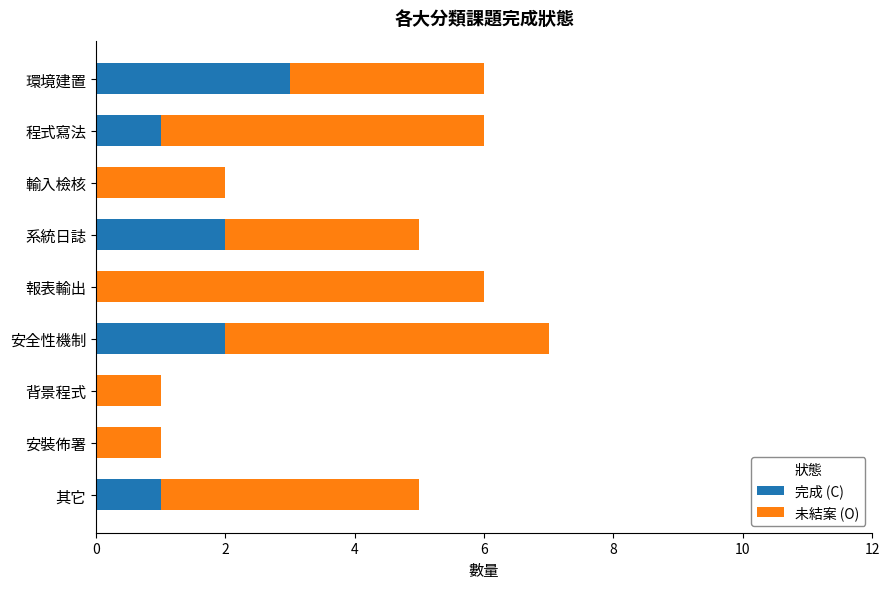

At which category is the sum across all series the highest?

安全性機制